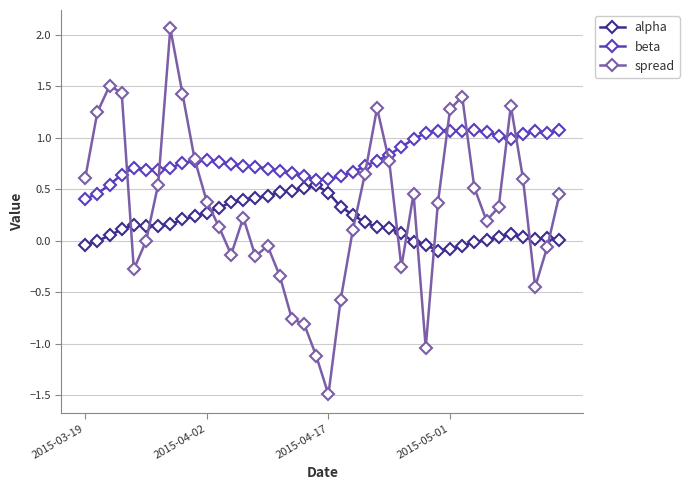

List the series in order of their overall mean, highest first.

beta, spread, alpha